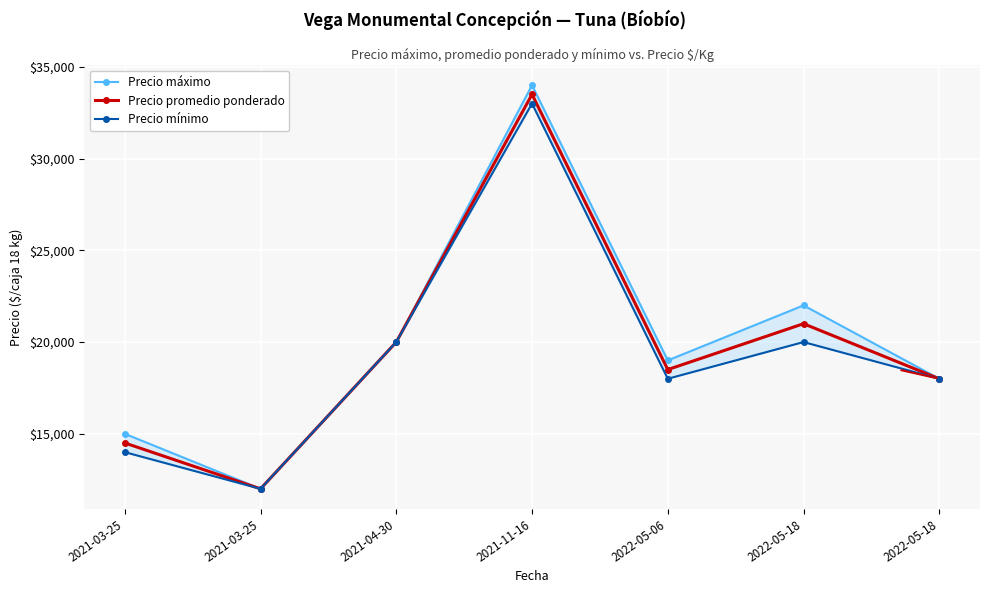

The value of Precio mínimo at 2021-04-30 is 6897. True or false?

False